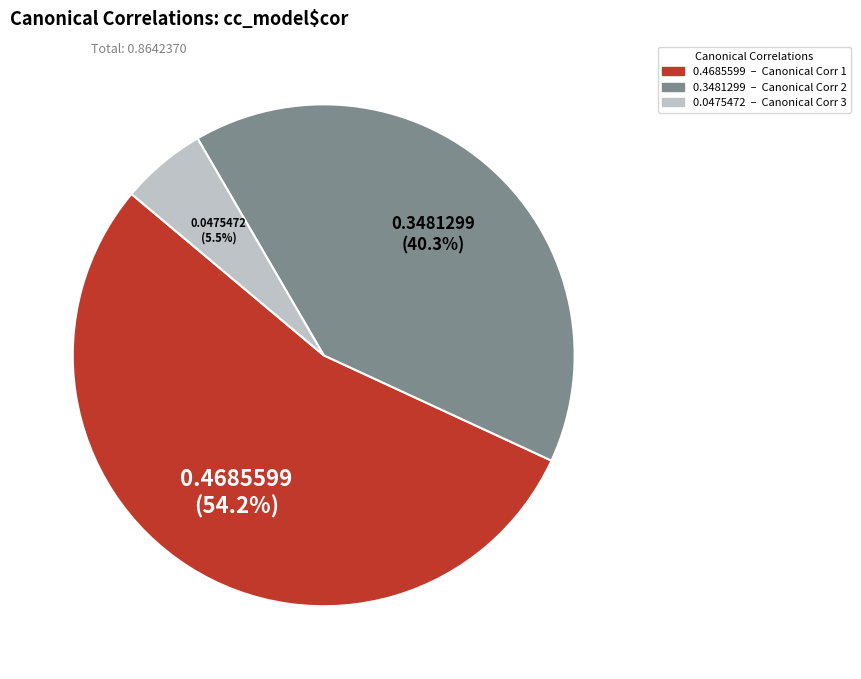

What percentage do 0.0475472 and 0.3481299 together represent?

45.8%